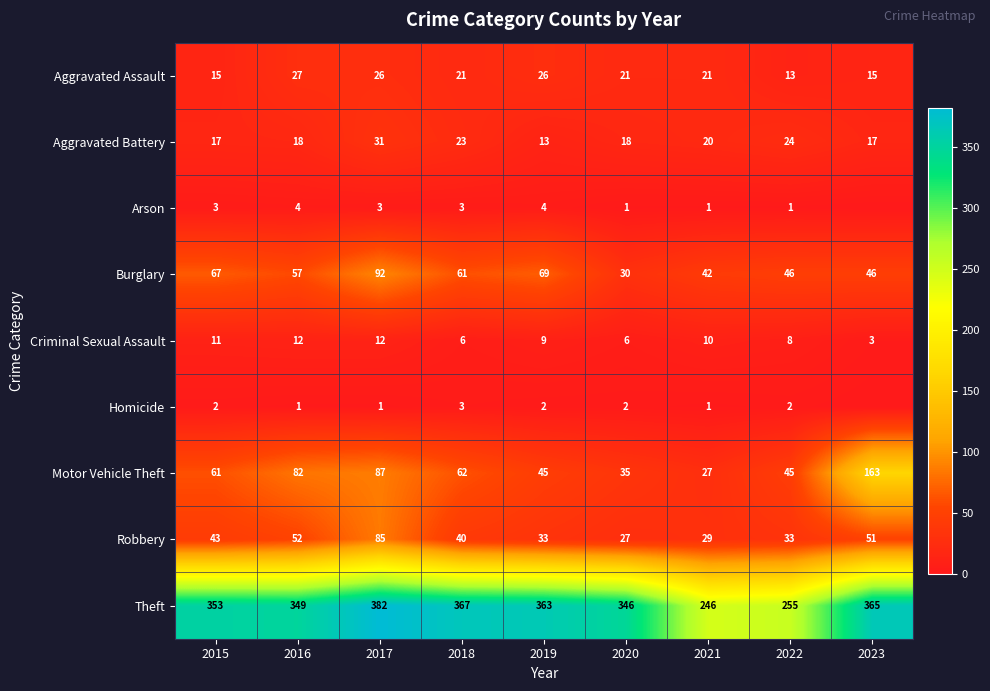

At how many categories does at least one series exceed 43?

9